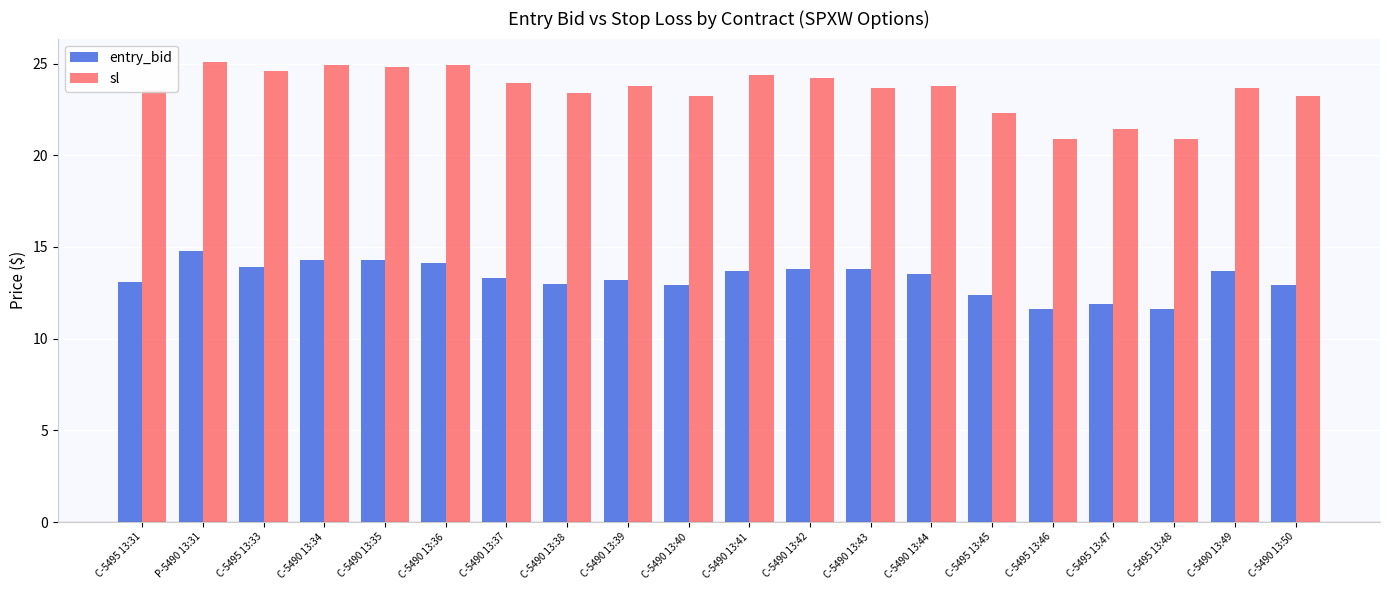

What is the difference between the highest and lowest values at C-5495 13:48?

9.3